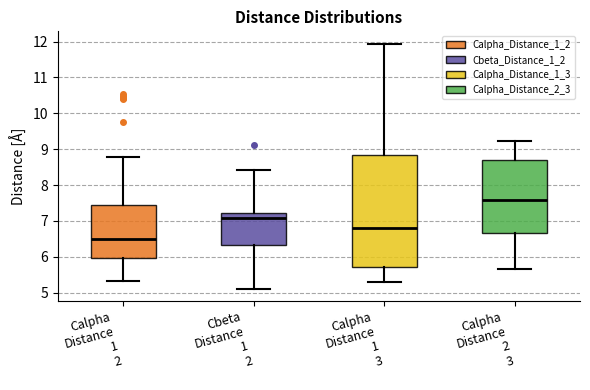

Reading left to right, read every box against the y-axis: the position of its median line, the range the box covers, and the ends of its whiskers. The values are not printed on the chart, so give them approximately, as read against the axis.

Calpha Distance 1 2: median 6.5, box 6.0 to 7.4, whiskers 5.3 to 8.8
Cbeta Distance 1 2: median 7.1, box 6.3 to 7.2, whiskers 5.1 to 8.4
Calpha Distance 1 3: median 6.8, box 5.7 to 8.8, whiskers 5.3 to 11.9
Calpha Distance 2 3: median 7.6, box 6.7 to 8.7, whiskers 5.7 to 9.2